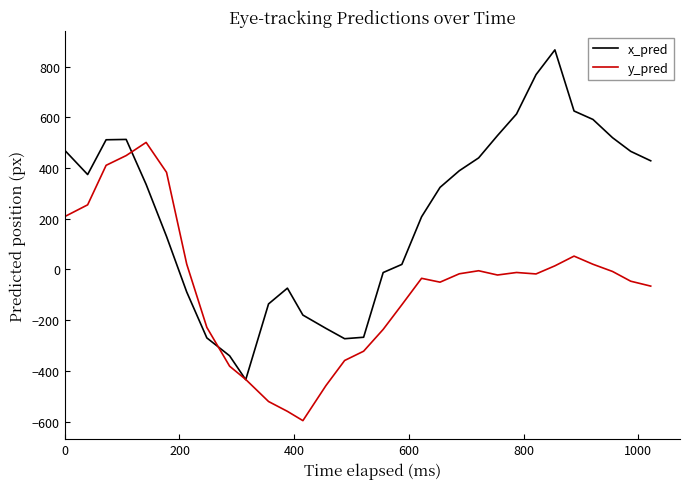

Which series has the largest total across all categories?

x_pred